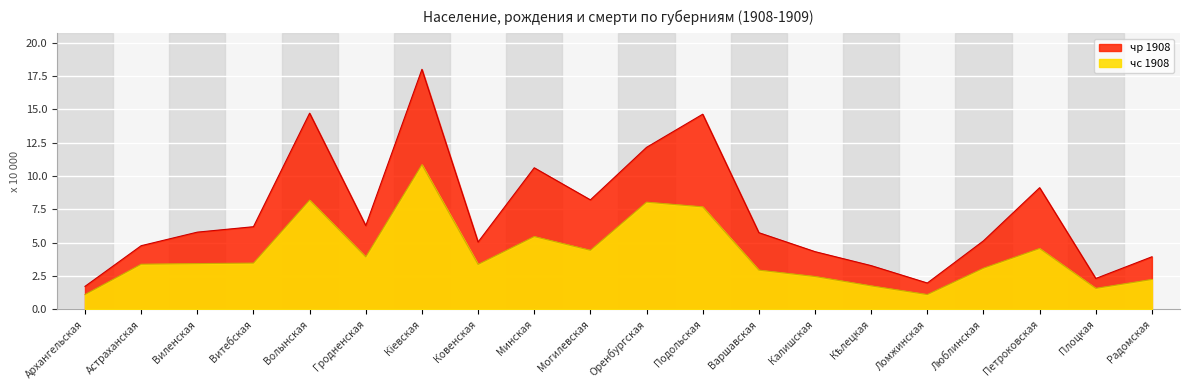

What is the sum of all чр 1908 values?

144.1